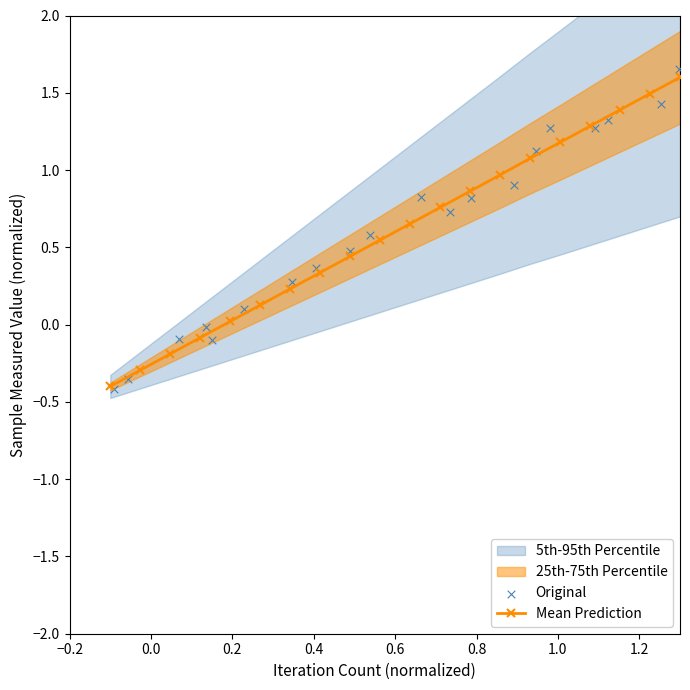

What is the highest value of the Mean Prediction series?

1.6